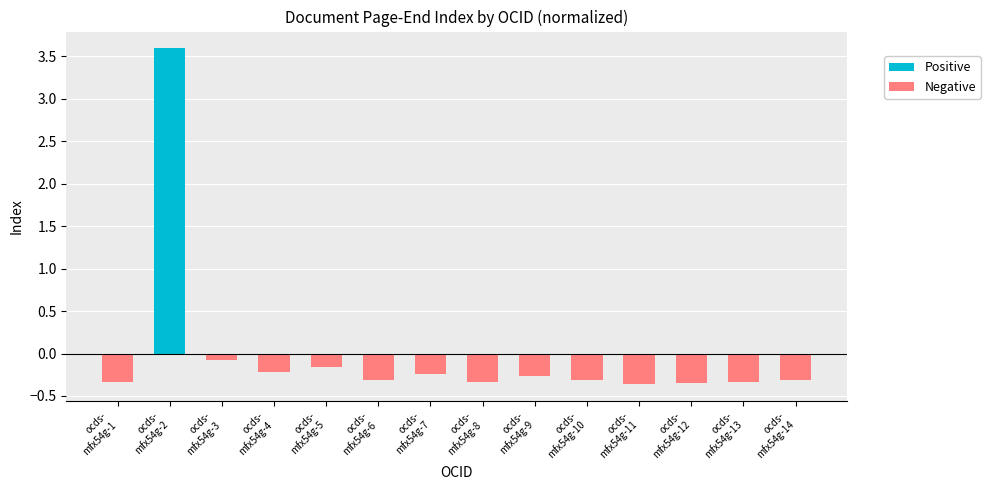

What is the minimum value shown in the chart?

-0.4